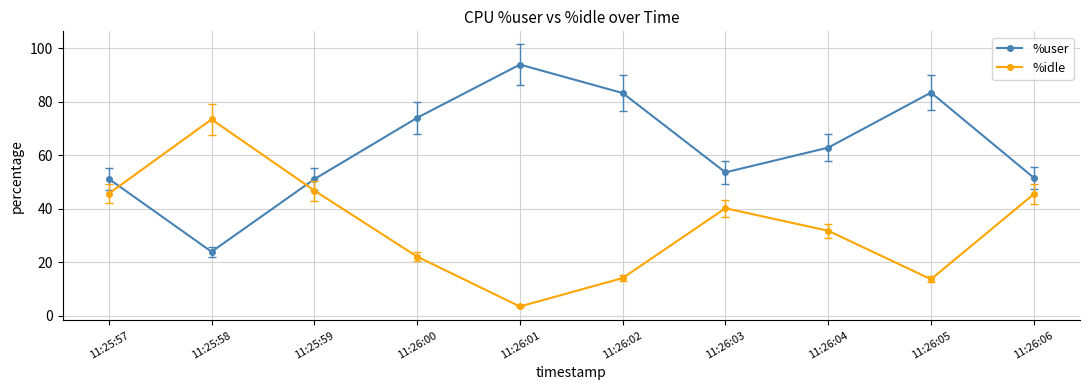

Rank the series by their maximum value, from lowest to highest.

%idle, %user